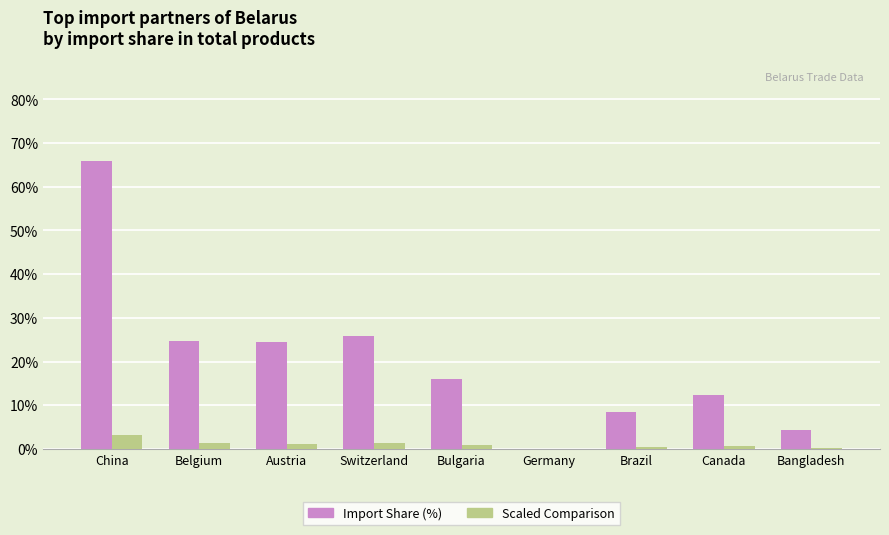

Which label corresponds to the largest value in the chart?

China